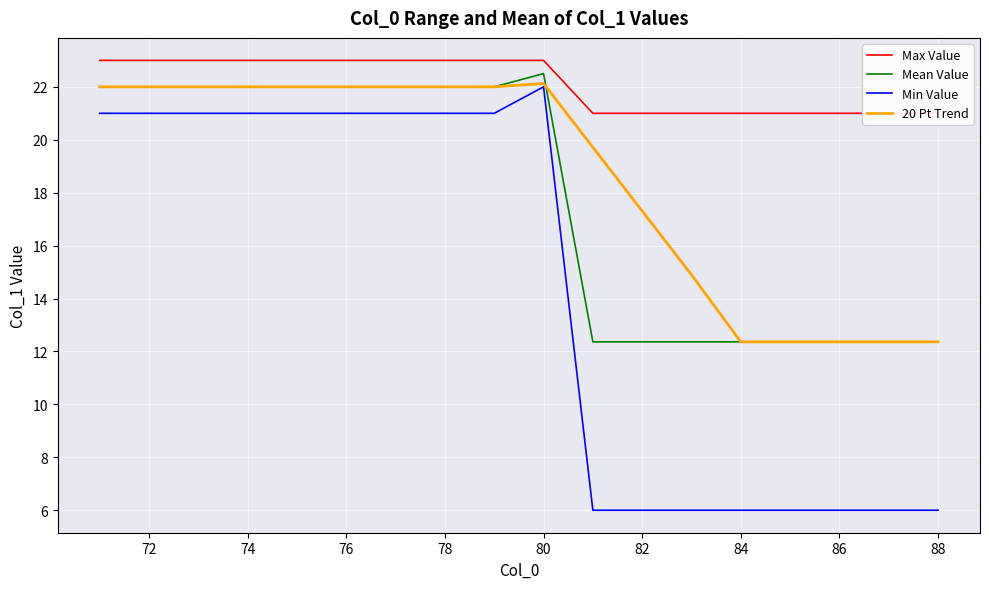

At which label does Min Value reach its peak?

80